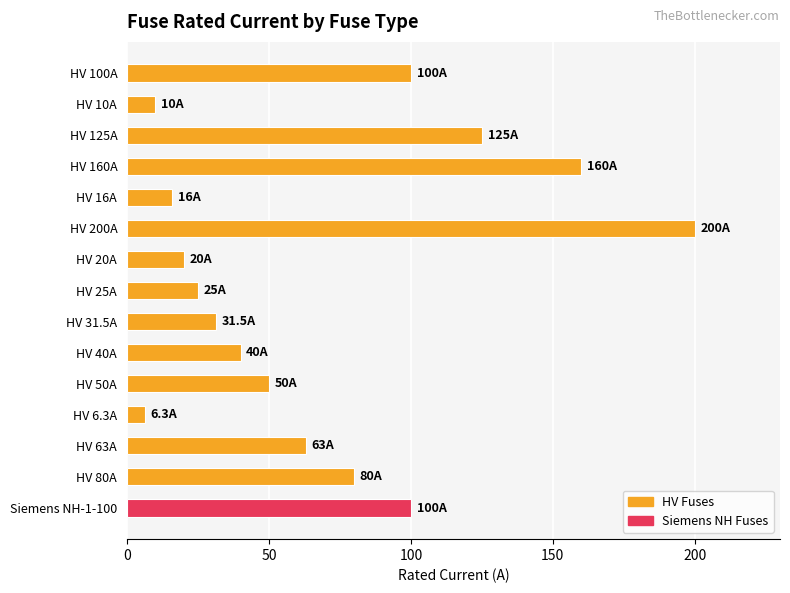

What is the label of the 11th bar from the top?

HV 50A